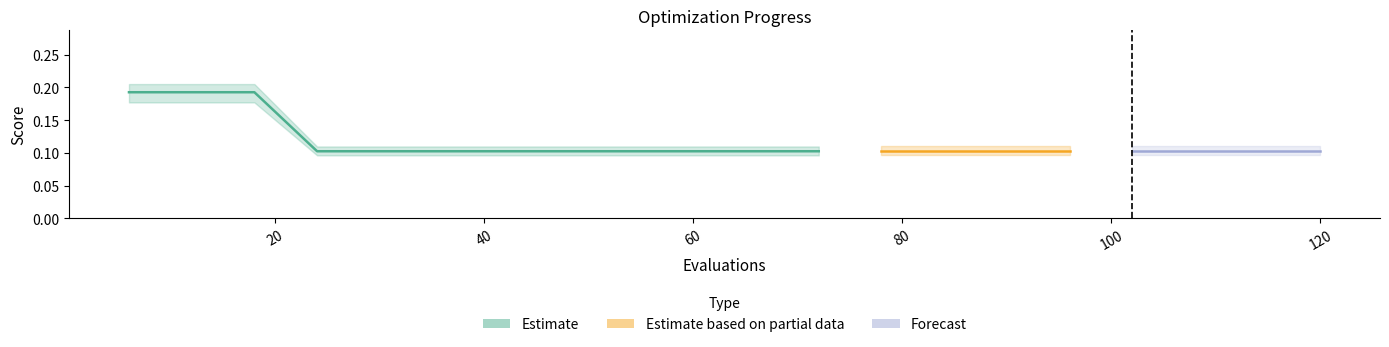

What is the sum of the values at 40 and 9?

0.3